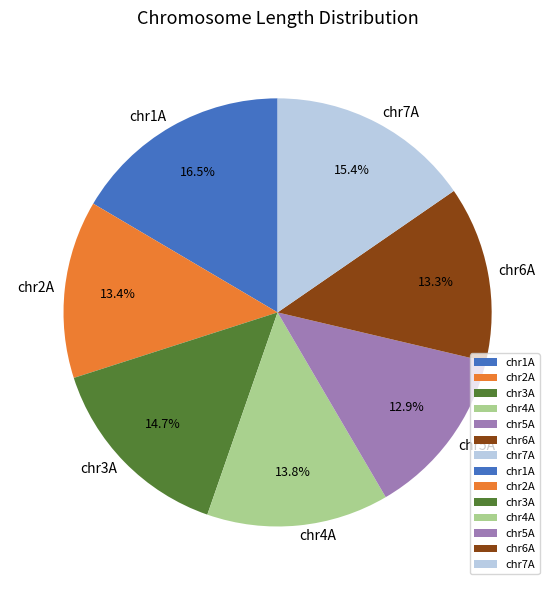

To the nearest percent, what percentage of the pie is chr6A?

13%